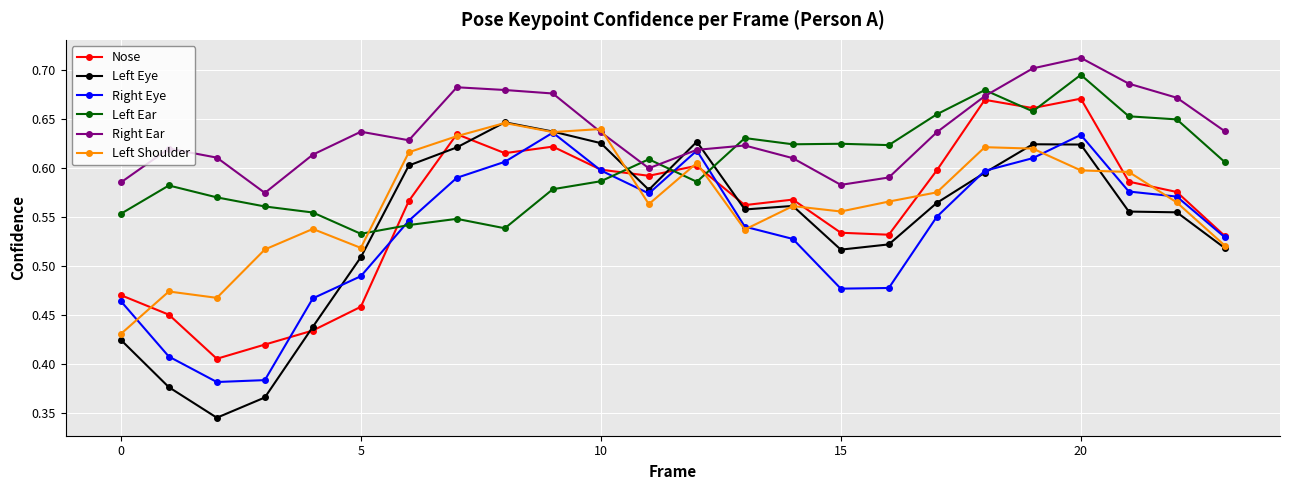

True or false: Nose has more than 2 points higher than both neighbors.

True